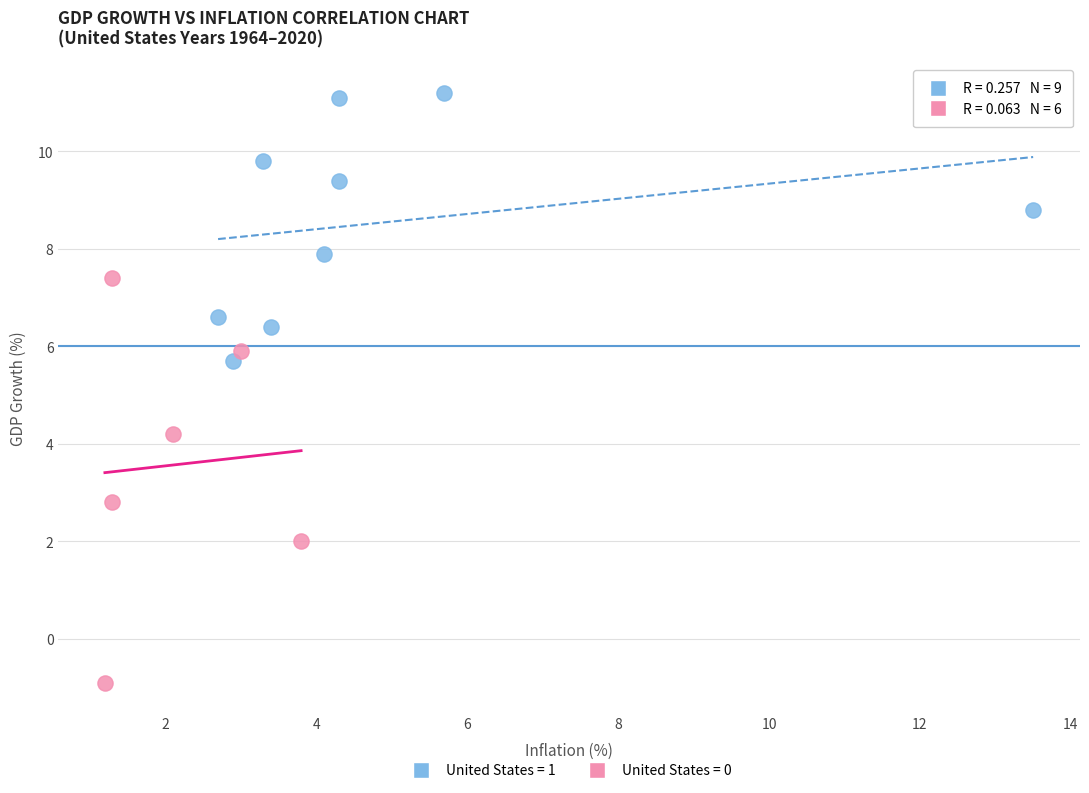

What are all the series names shown in the legend?

United States = 1, United States = 0